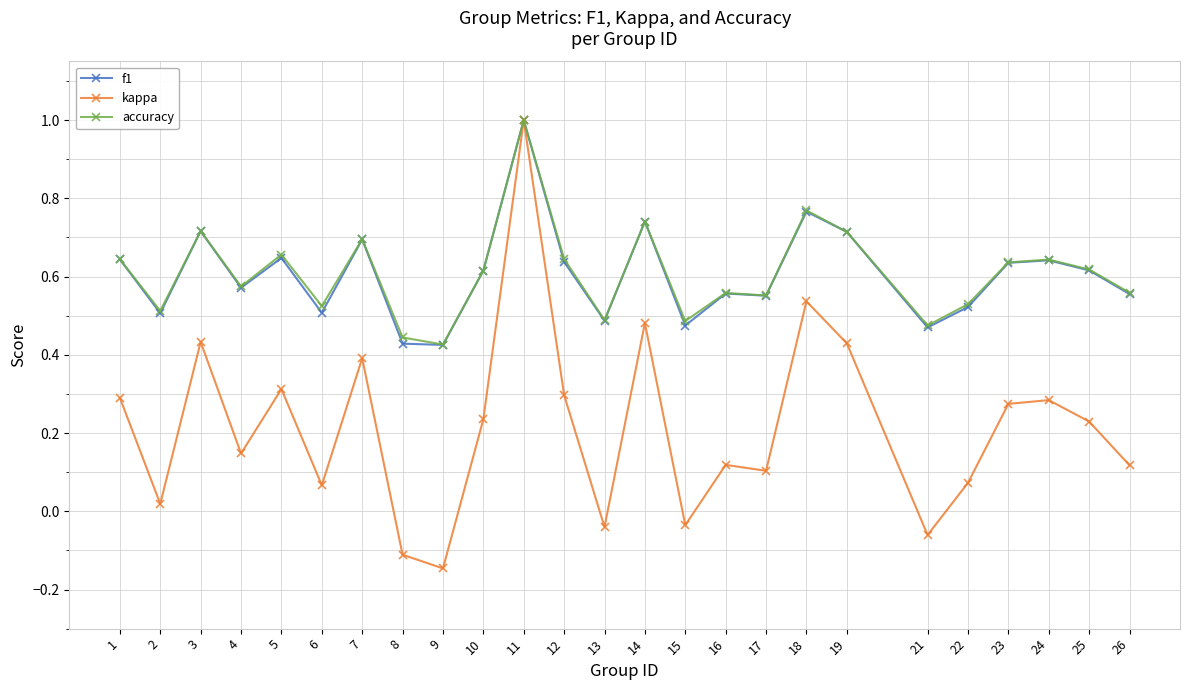

True or false: accuracy has a value of 0.7 at 14.

True